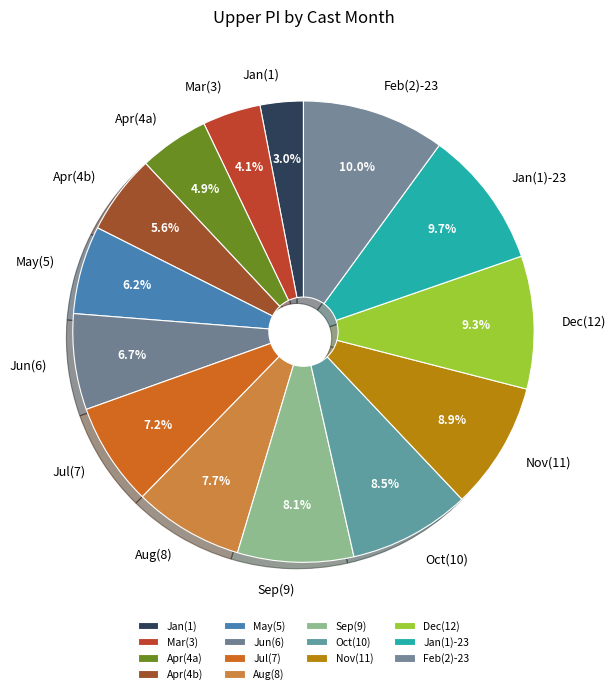

What is the ratio of the value at Jul(7) to the value at Nov(11)?

0.8